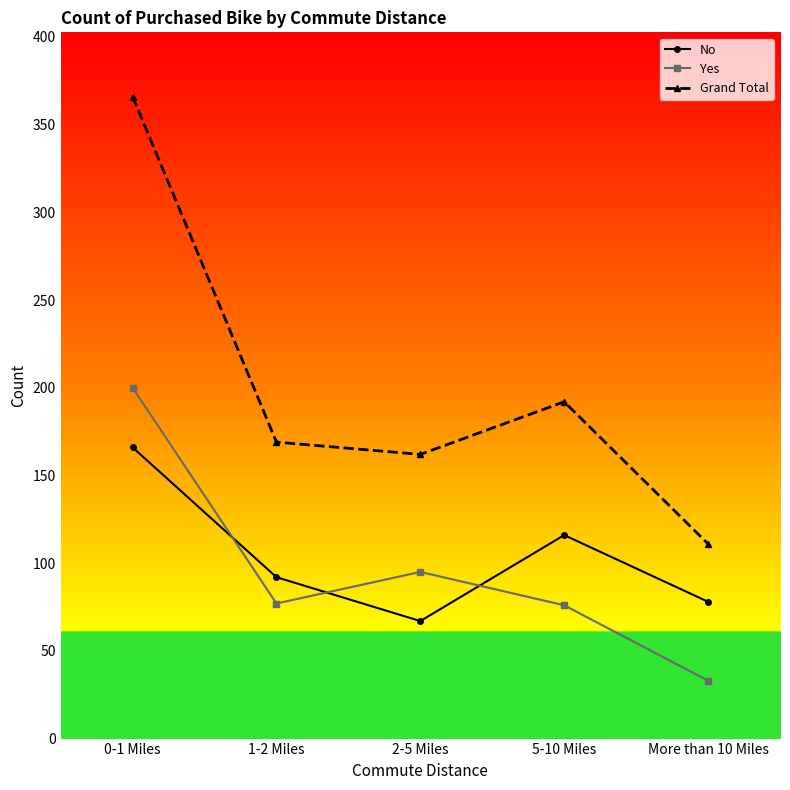

How many interior local valleys does the Yes series have?

1